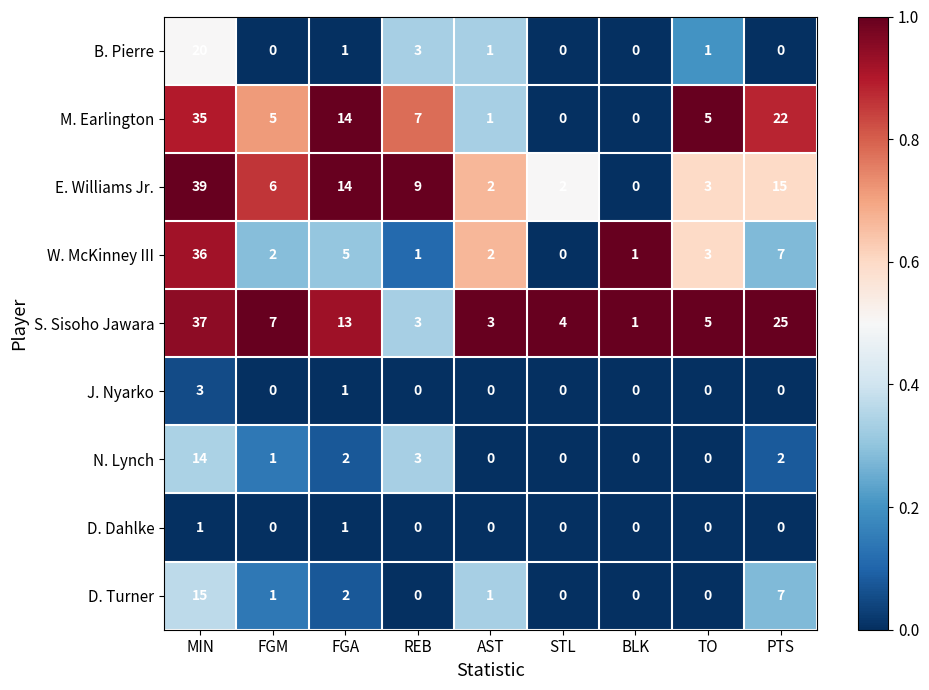

What is the maximum value shown in the chart?

39